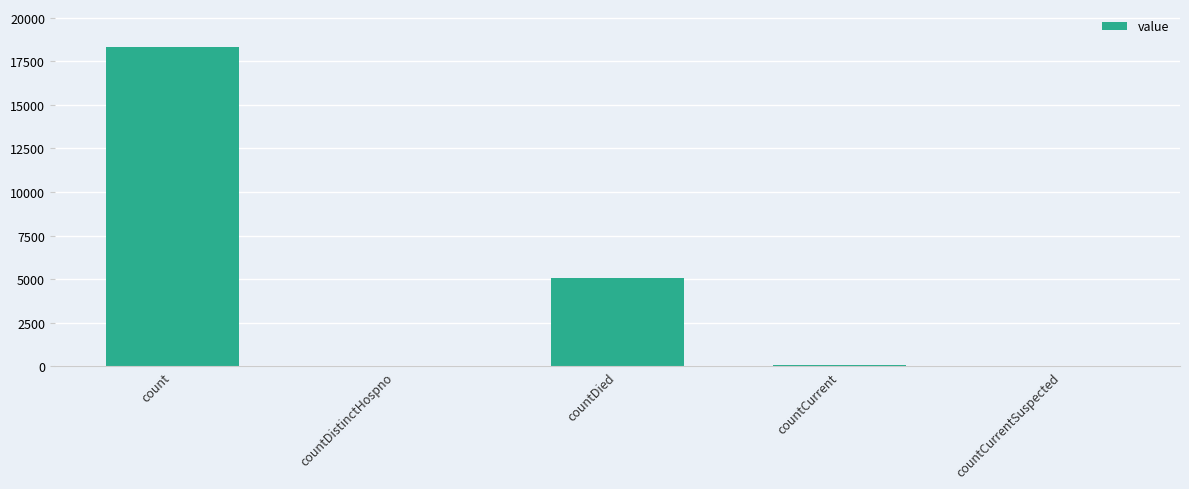

The chart shows a value of 18296 at count. True or false?

True